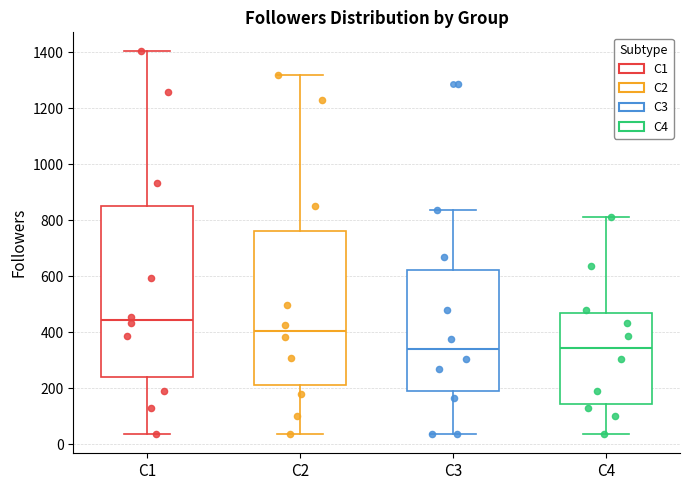

Where does the median line of the box for C3 sit on the y-axis? The values are not printed on the chart, so give them approximately, as read against the axis.

340